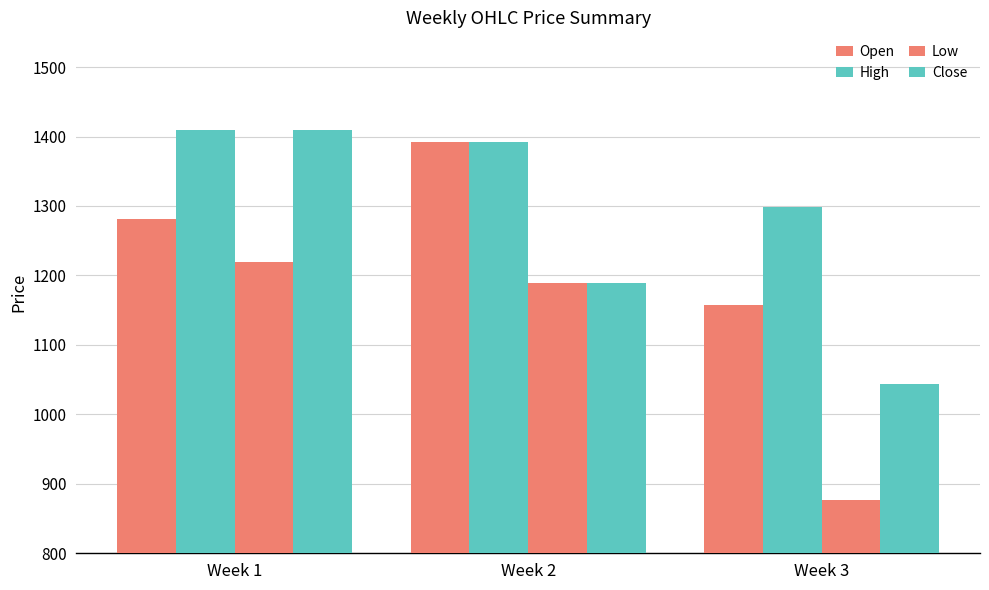

Does the chart contain stacked bars?

No